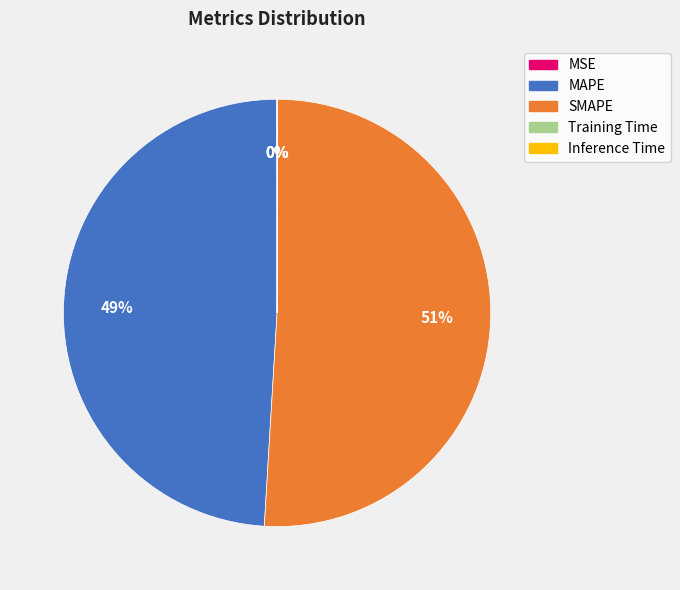

To the nearest percent, what is the average slice percentage?

20%